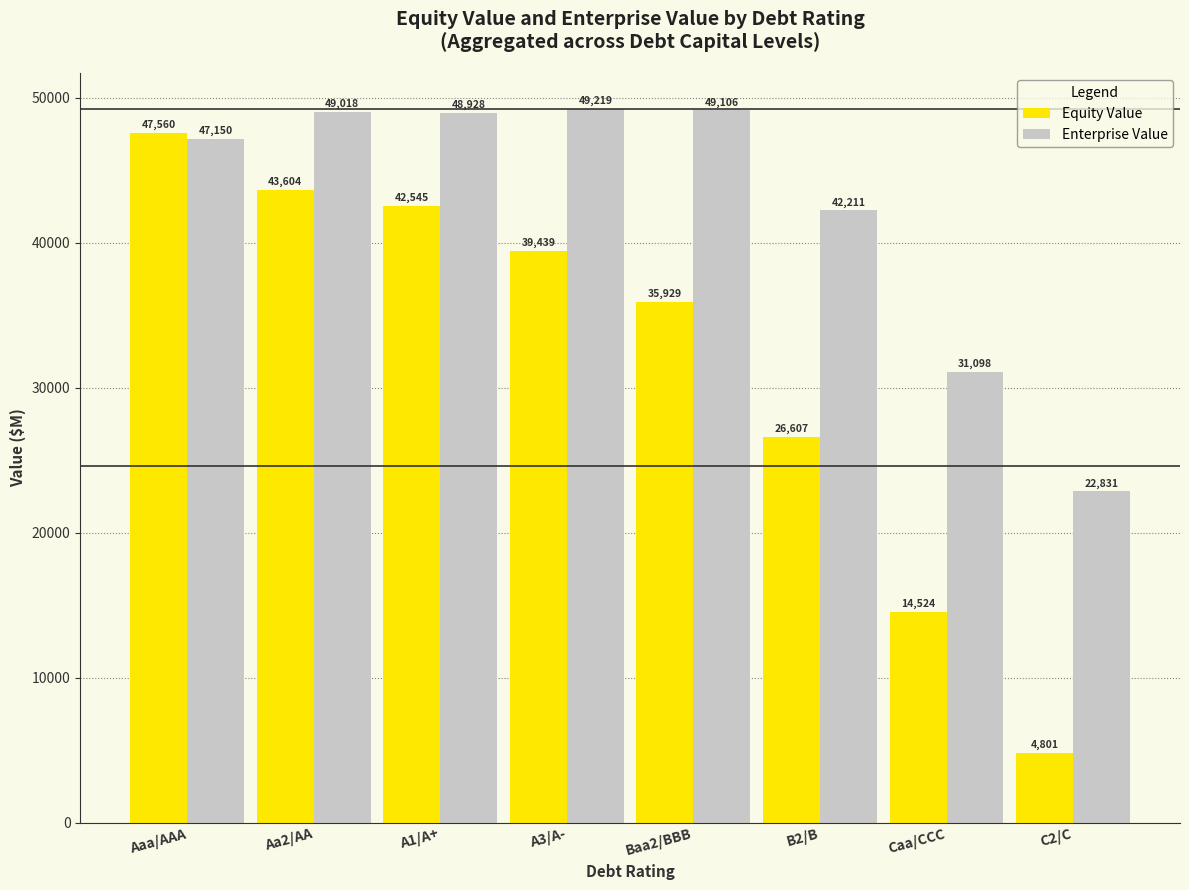

At which category does the chart reach its minimum across all series?

C2/C